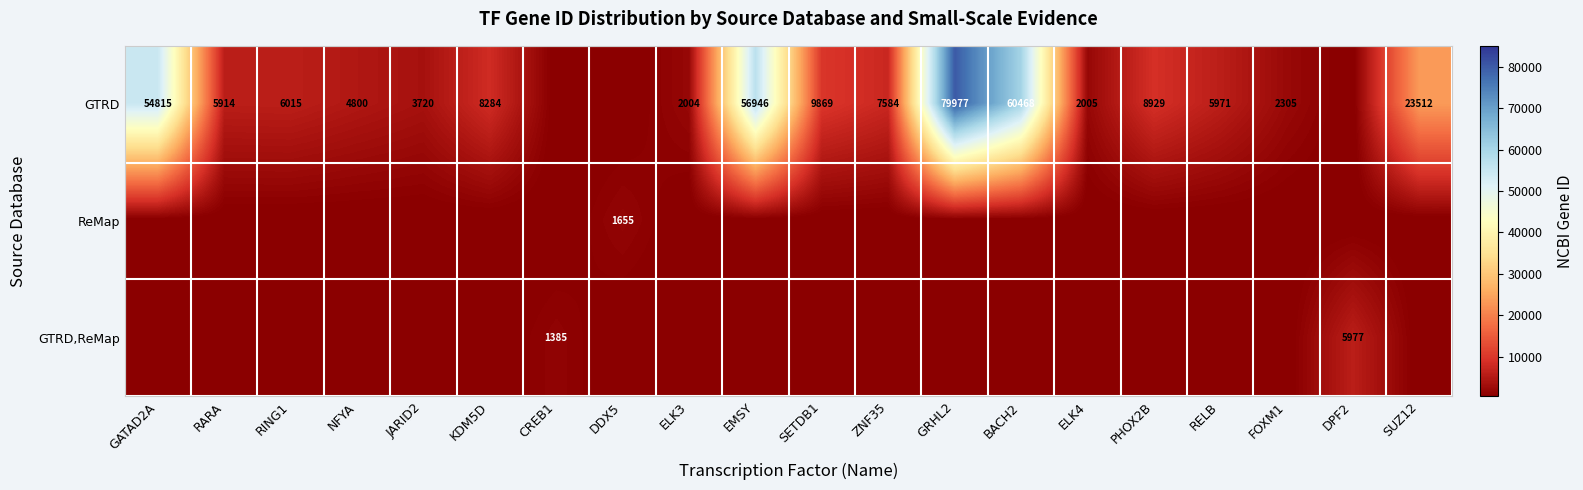

True or false: GTRD has a value of 3108 at ELK3.

False